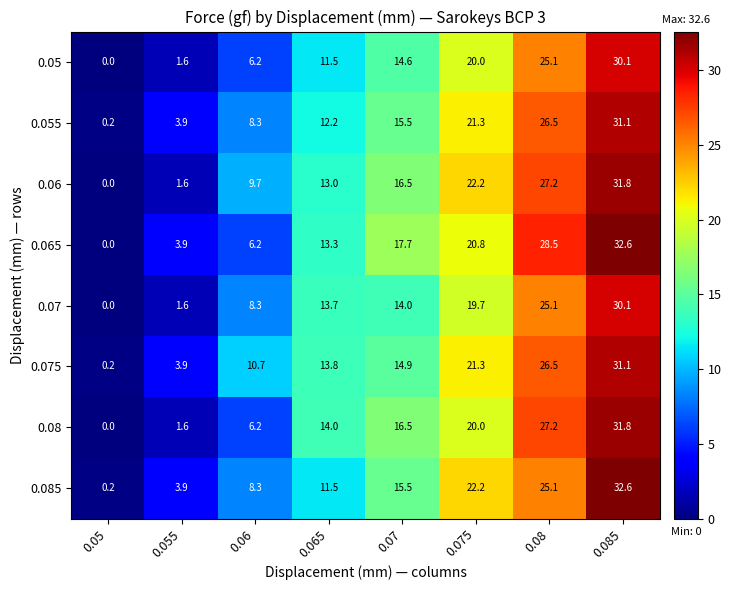

Is it true that 0.065 equals 13.3 at 0.065?

True